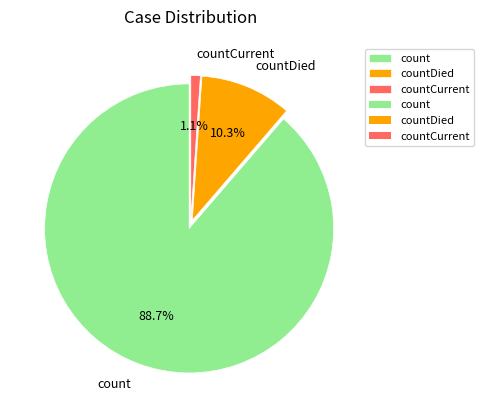

Combined, do count and countDied account for over 50%?

Yes